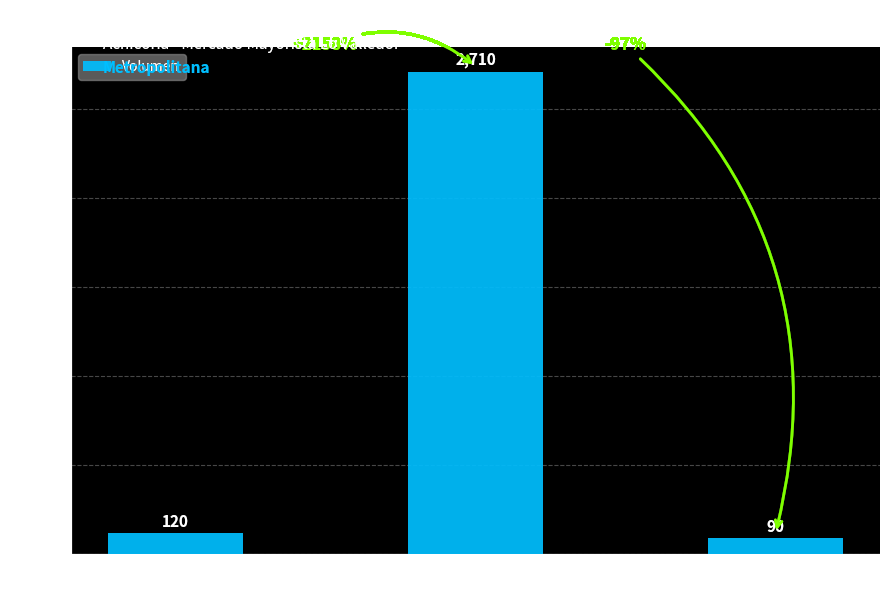

What is the value of the 2nd bar from the left?

2710